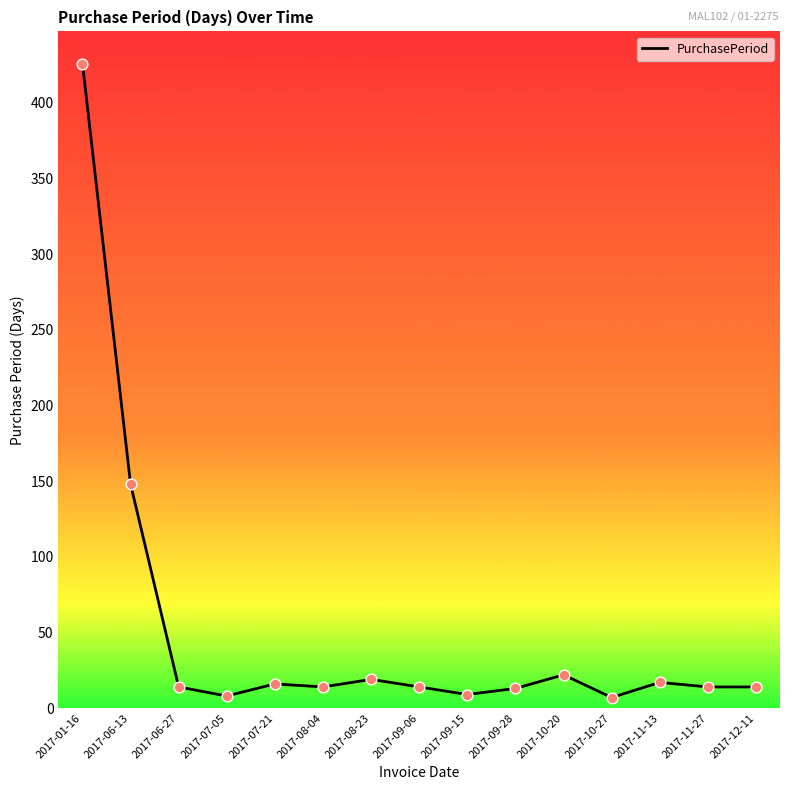

Which has a higher value, 2017-10-20 or 2017-08-04?

2017-10-20